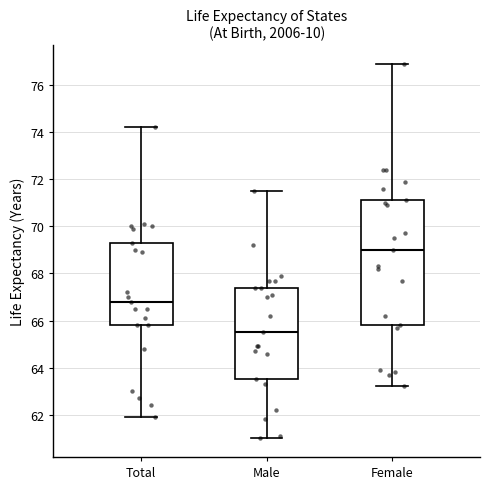

Reading left to right, read every box against the y-axis: the position of its median line, the range the box covers, and the ends of its whiskers. The values are not printed on the chart, so give them approximately, as read against the axis.

Total: median 66.8, box 65.8 to 69.4, whiskers 62.0 to 74.2
Male: median 65.6, box 63.6 to 67.4, whiskers 61.0 to 71.6
Female: median 69.0, box 65.8 to 71.2, whiskers 63.2 to 77.0